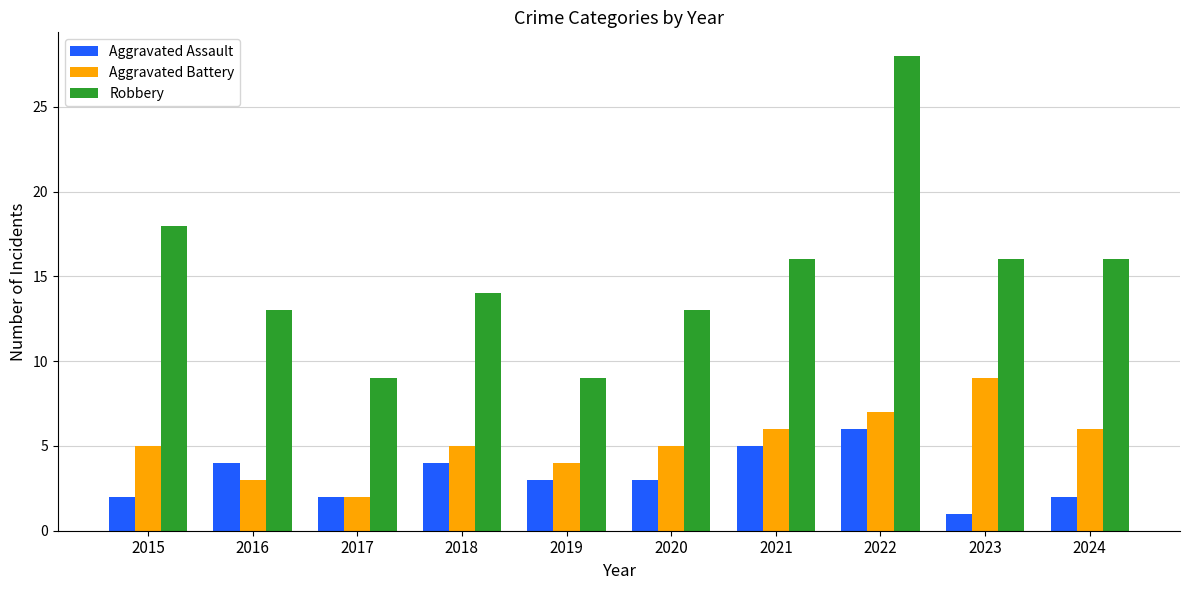

Which series has the largest total across all categories?

Robbery